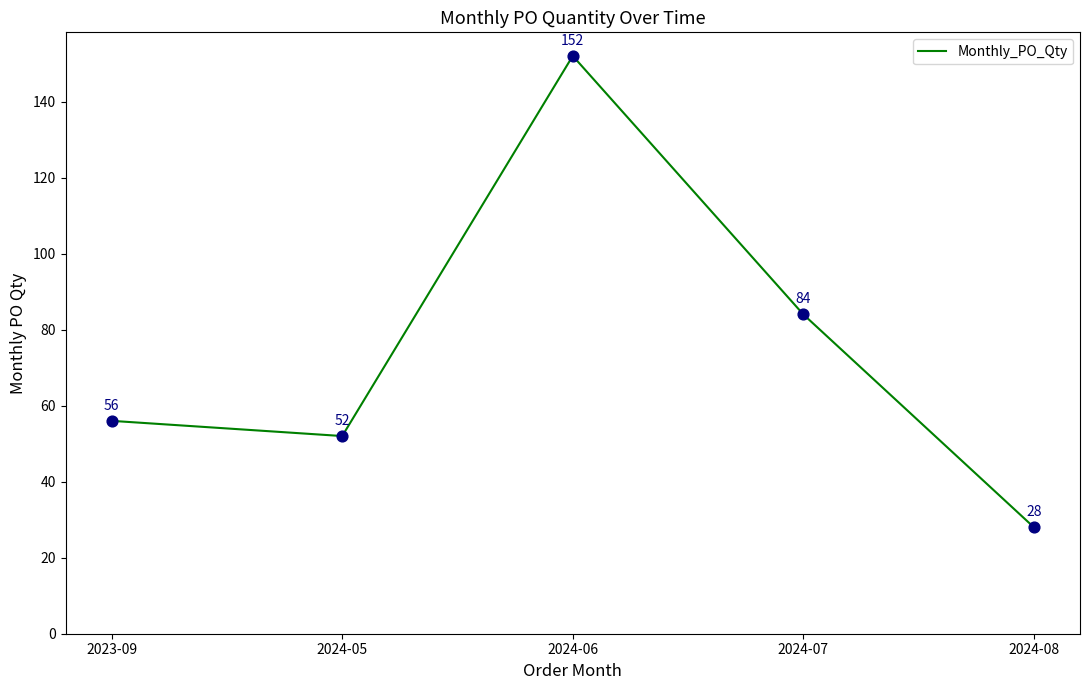

What is the ratio of the value at 2024-07 to the value at 2024-05?

1.6